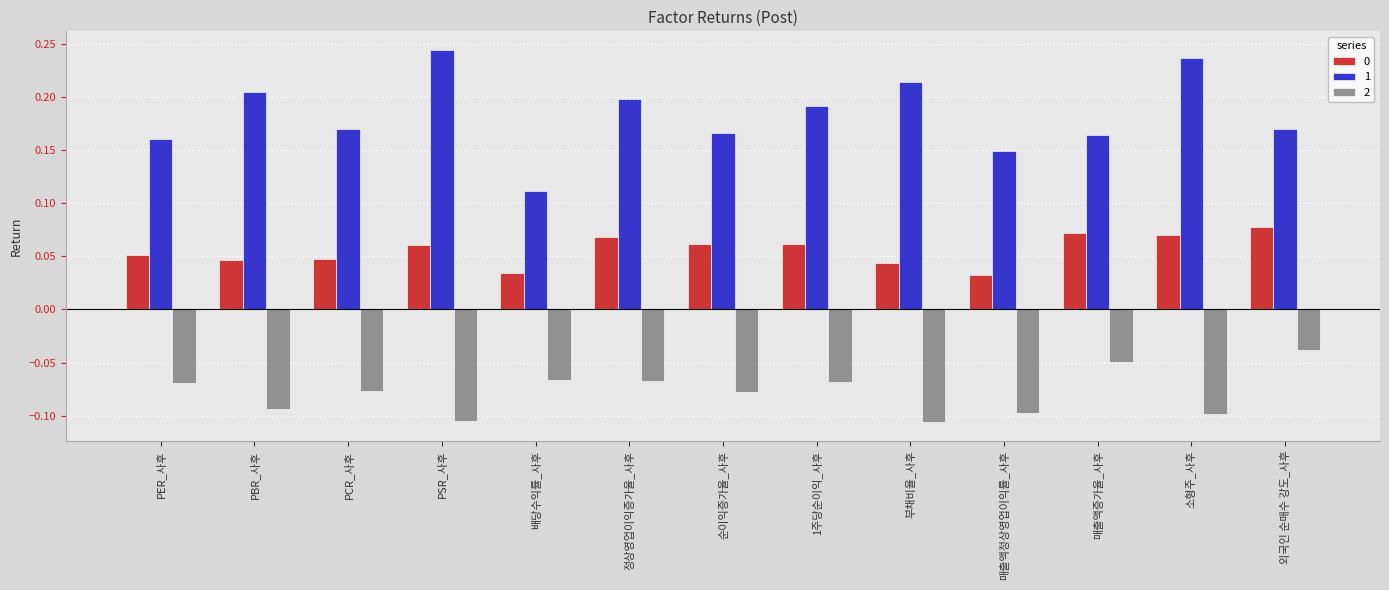

What is the sum of all 1 values?

2.4